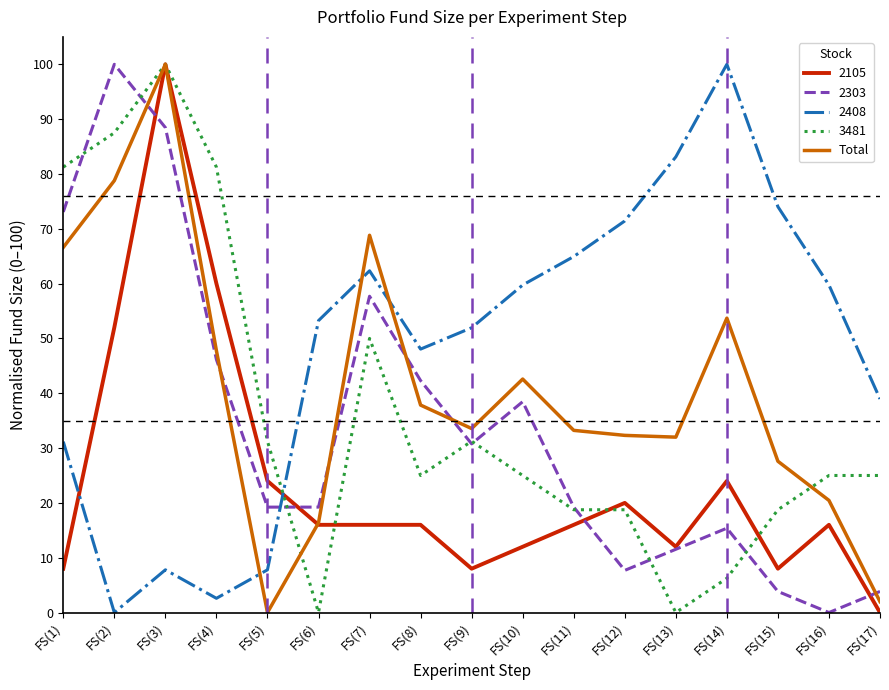

What is the maximum value shown in the chart?

100.0